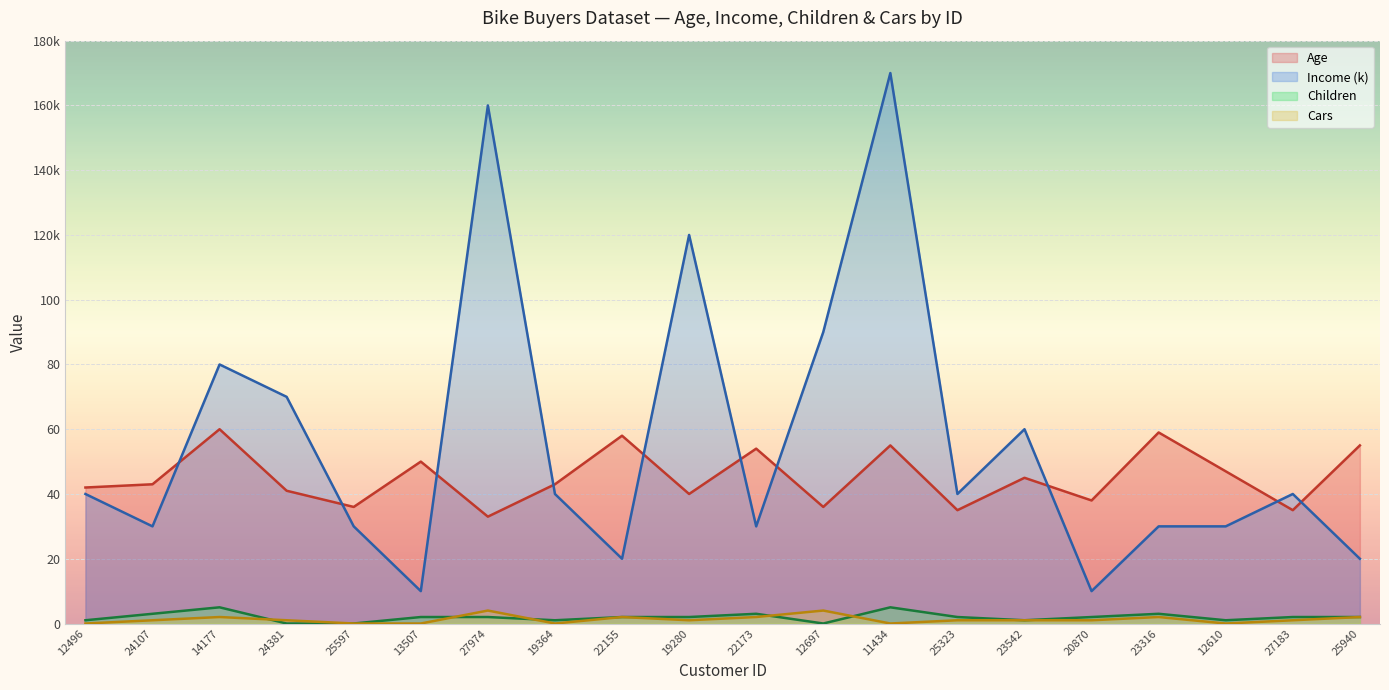

What is the value of the Cars point at the 10th from the left?

1